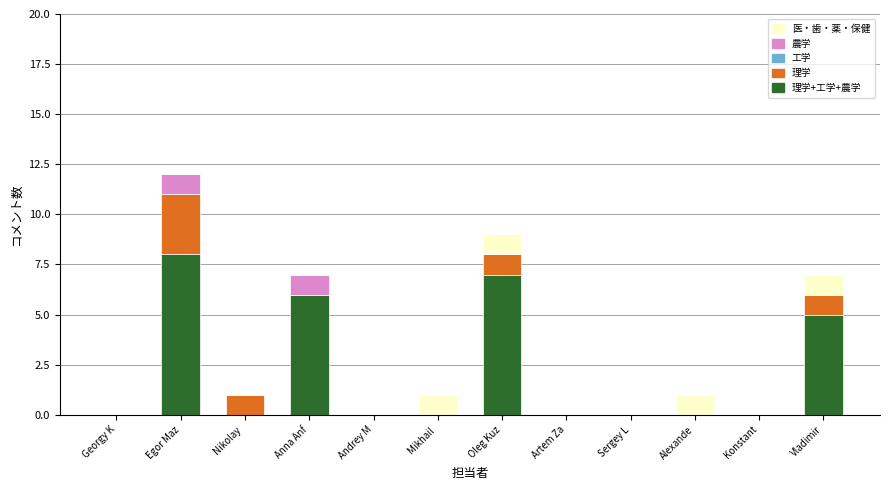

At which category is the sum across all series the highest?

Egor Maz